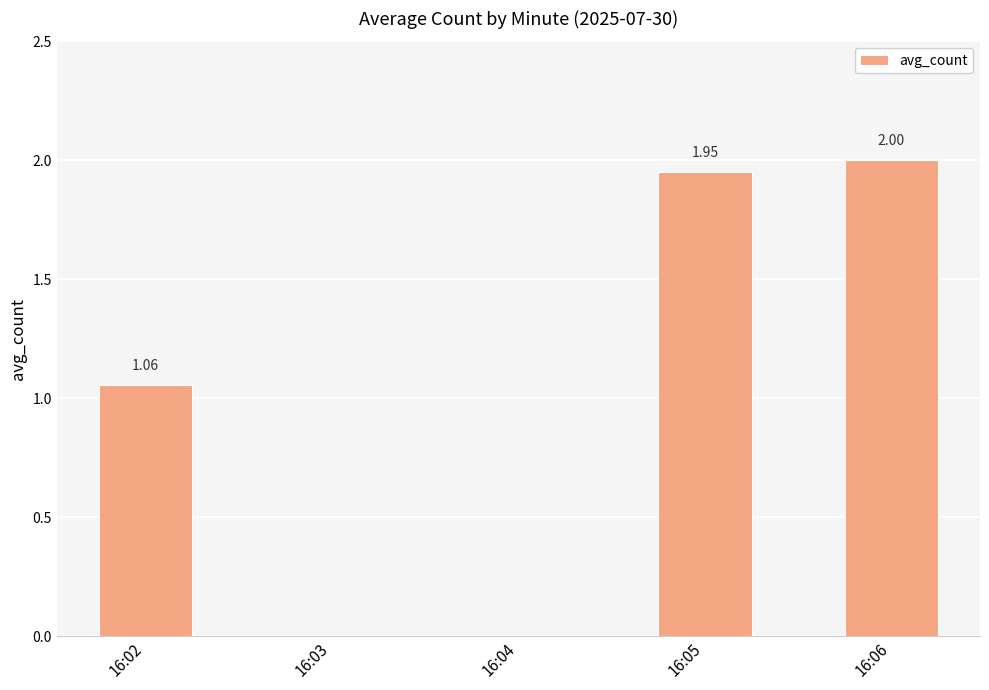

What is the maximum value shown in the chart?

2.0